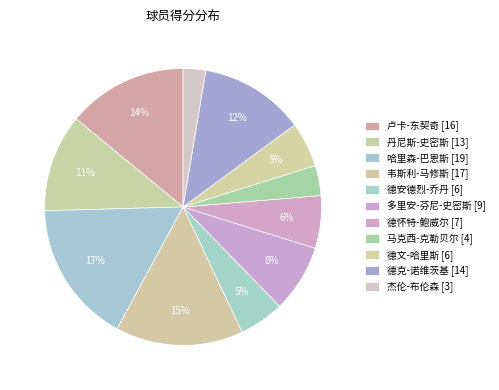

How many segments does this pie chart have?

11